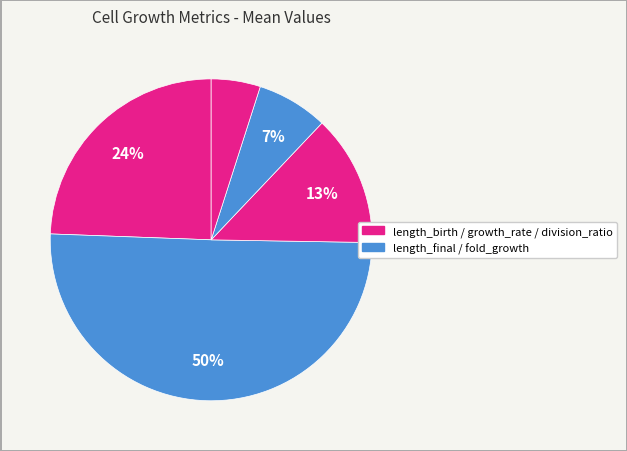

How many segments does this pie chart have?

5